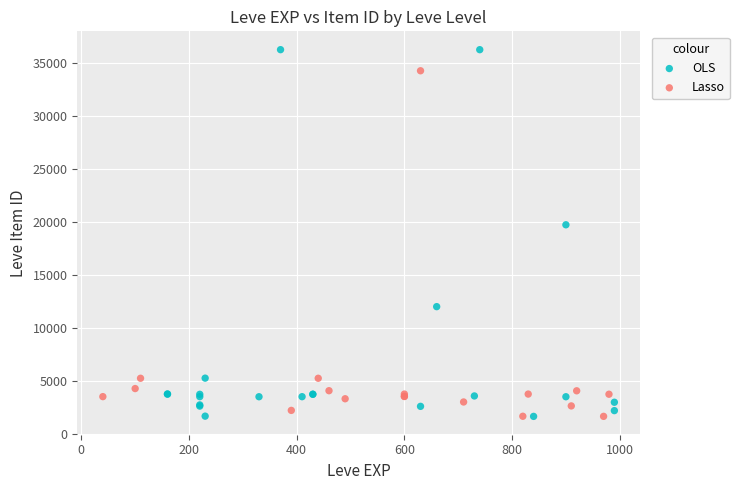

Which series has the widest spread of Y values?

OLS